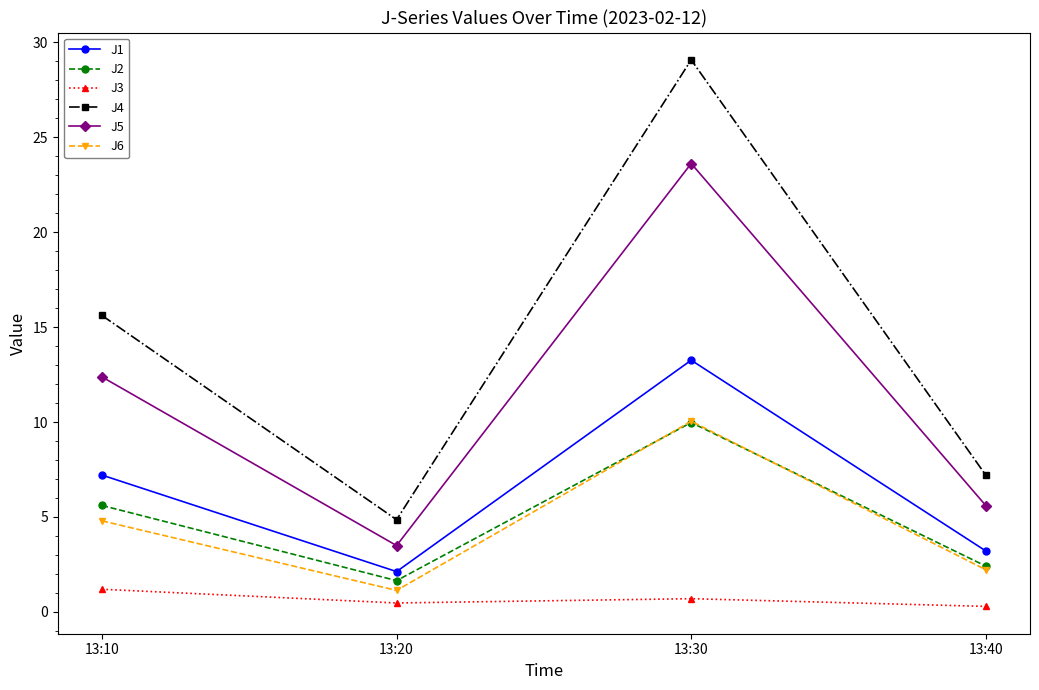

True or false: J3 has more than 1 interior local peaks.

False